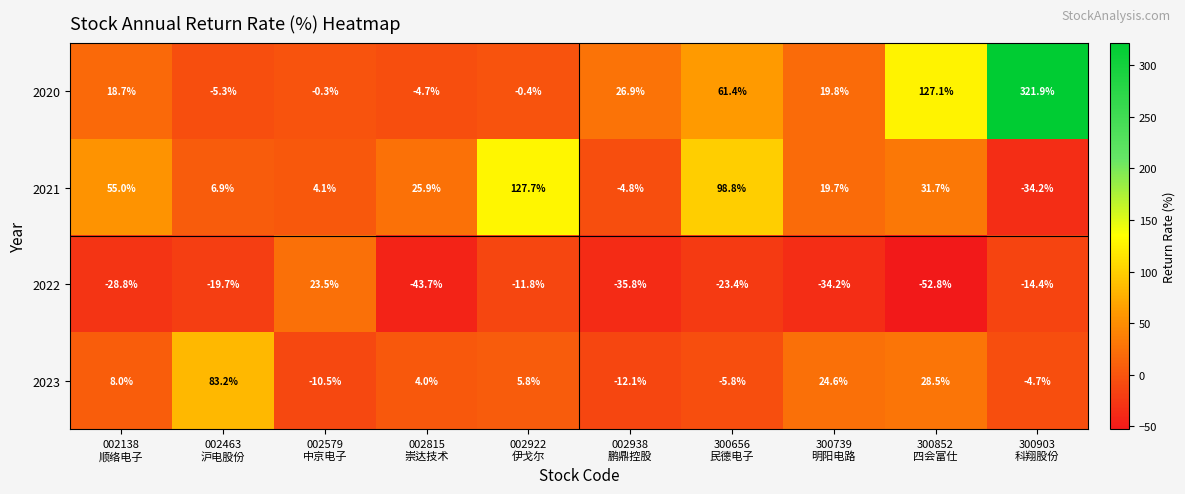

Which series has the largest total across all categories?

2020